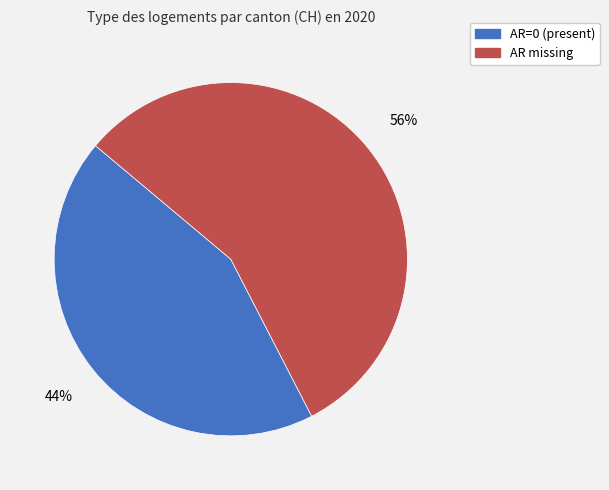

To the nearest percent, what is the average slice percentage?

50%